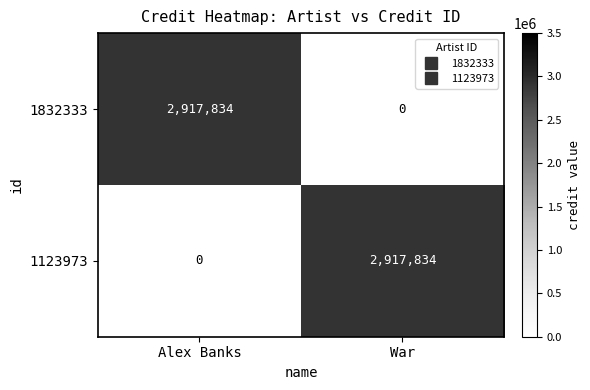

Rank the categories by 1123973 value from lowest to highest.

Alex Banks, War